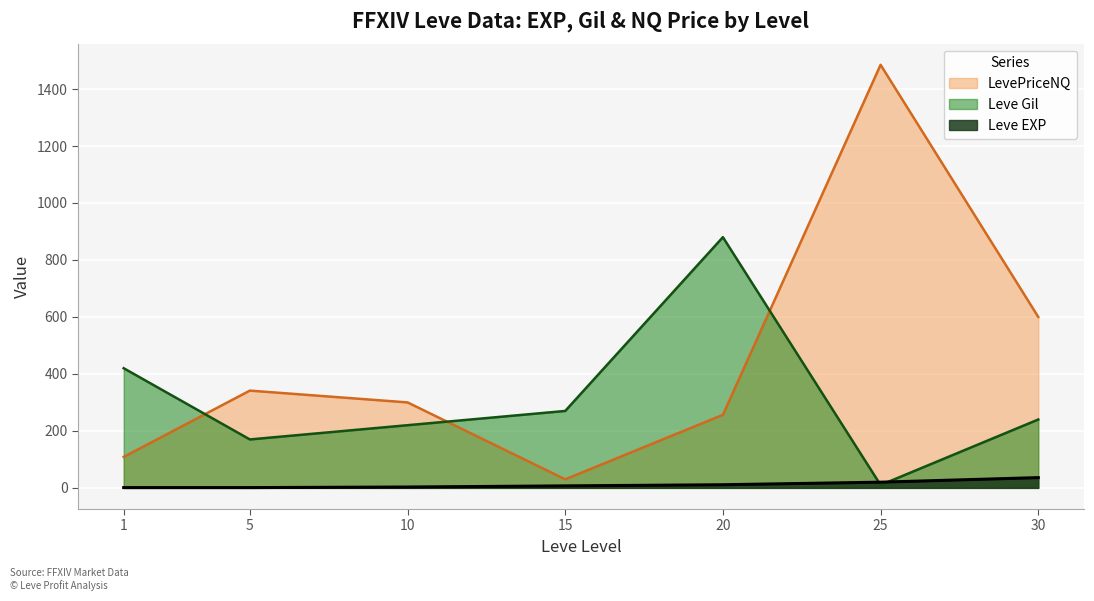

Does the chart display data point markers on the line(s)?

No